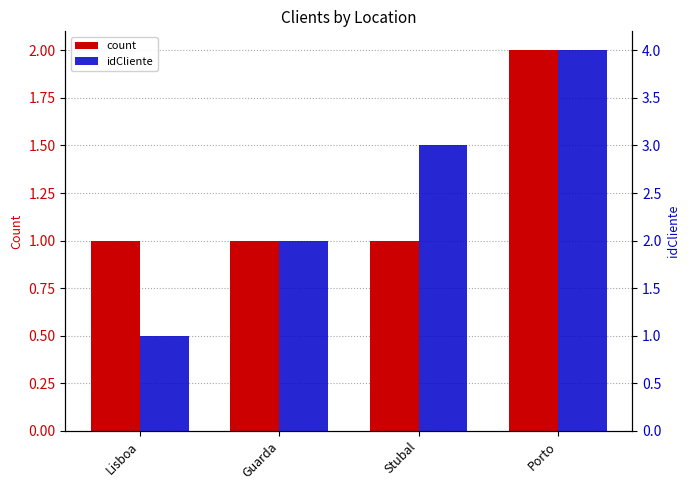

What is the difference between the idCliente values at Lisboa and Porto?

3